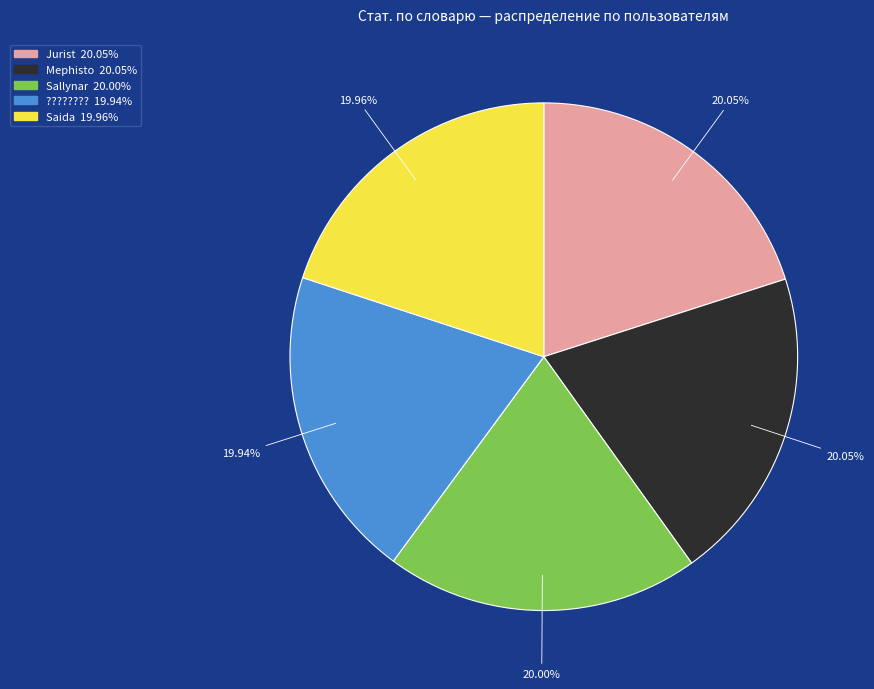

To the nearest percent, what is the combined percentage of Mephisto and Jurist?

40%